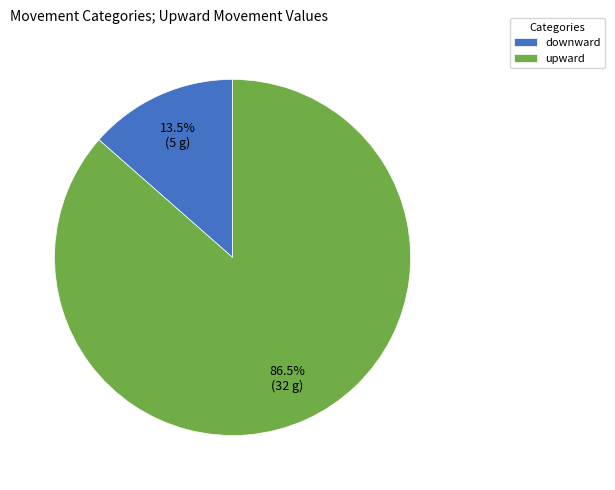

Between downward and upward, which is larger?

upward